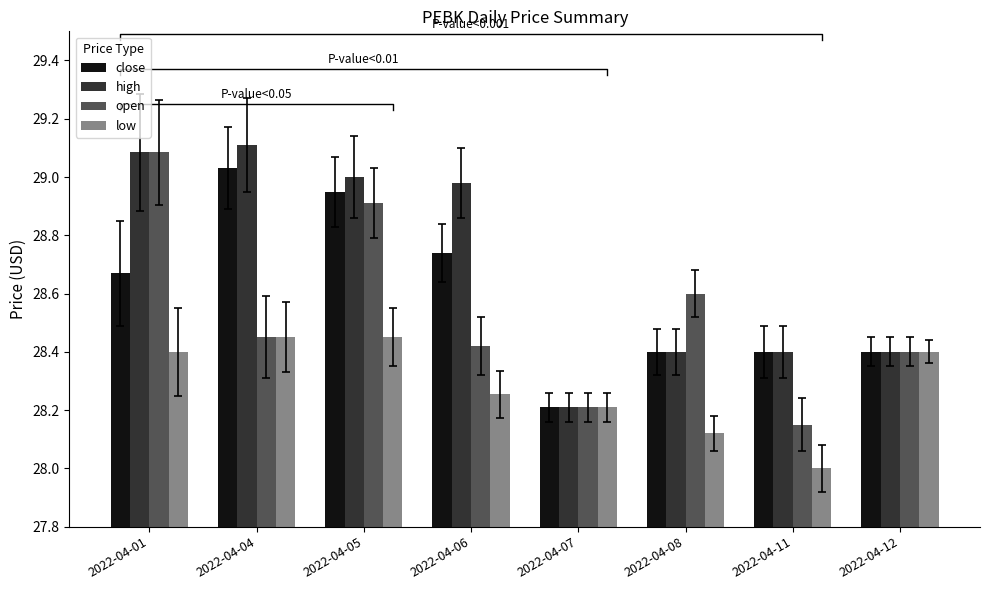

What is the value of the high bar at the 6th from the left?

28.4